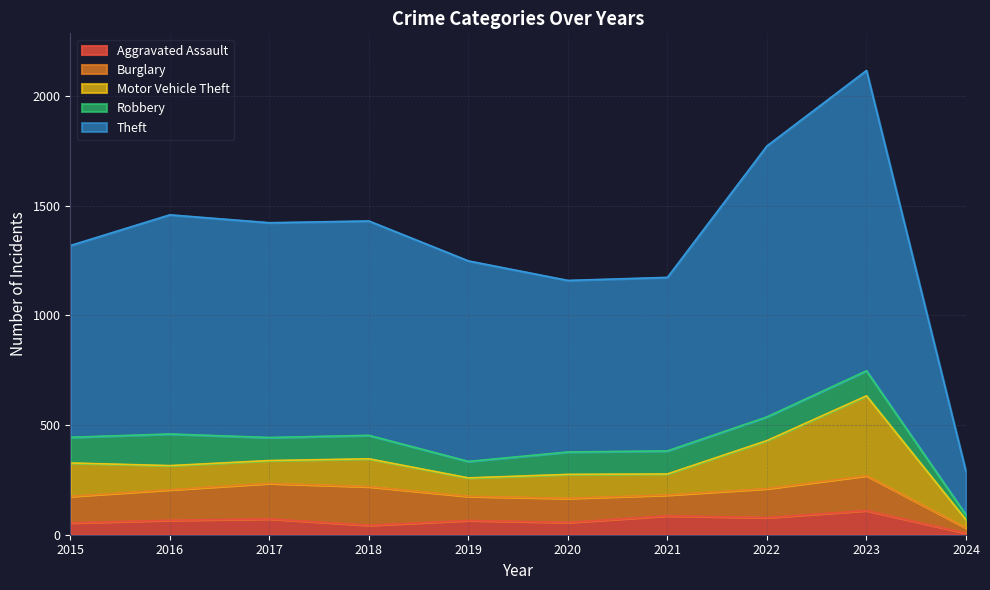

True or false: Motor Vehicle Theft and Theft intersect in this chart.

False